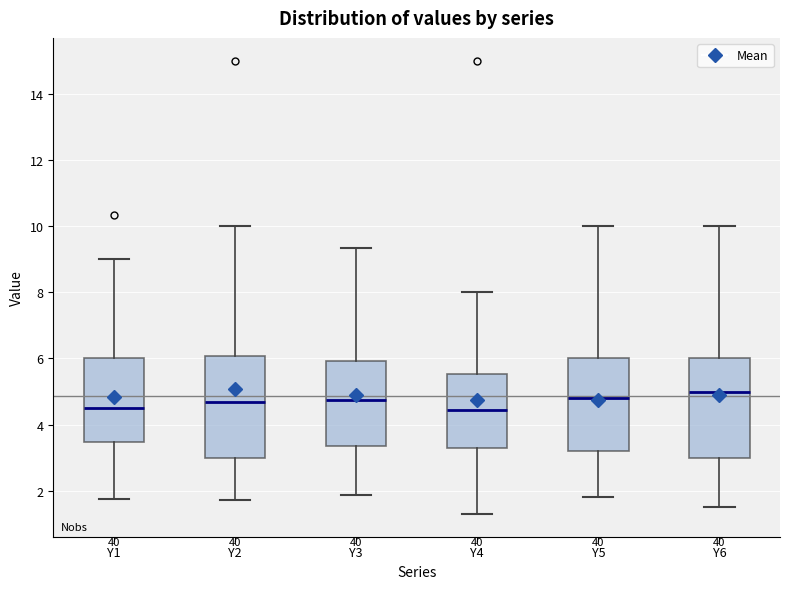

Reading left to right, transcribe this box plot: for each box, give where its median line is, the range the box spans, and where its two whiskers end, as read against the y-axis. The values are not printed on the chart, so give them approximately, as read against the axis.

Y1: median 4.6, box 3.4 to 6.0, whiskers 1.8 to 9.0
Y2: median 4.8, box 3.0 to 6.0, whiskers 1.8 to 10.0
Y3: median 4.8, box 3.4 to 6.0, whiskers 1.8 to 9.4
Y4: median 4.4, box 3.2 to 5.6, whiskers 1.4 to 8.0
Y5: median 4.8, box 3.2 to 6.0, whiskers 1.8 to 10.0
Y6: median 5.0, box 3.0 to 6.0, whiskers 1.6 to 10.0